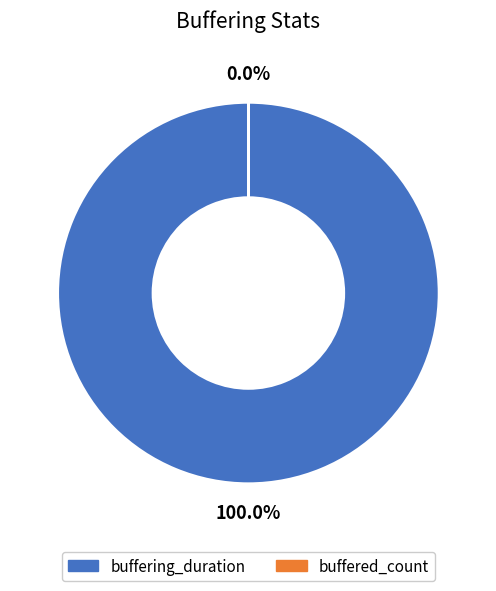

Rank the categories by value from highest to lowest.

buffering_duration, buffered_count